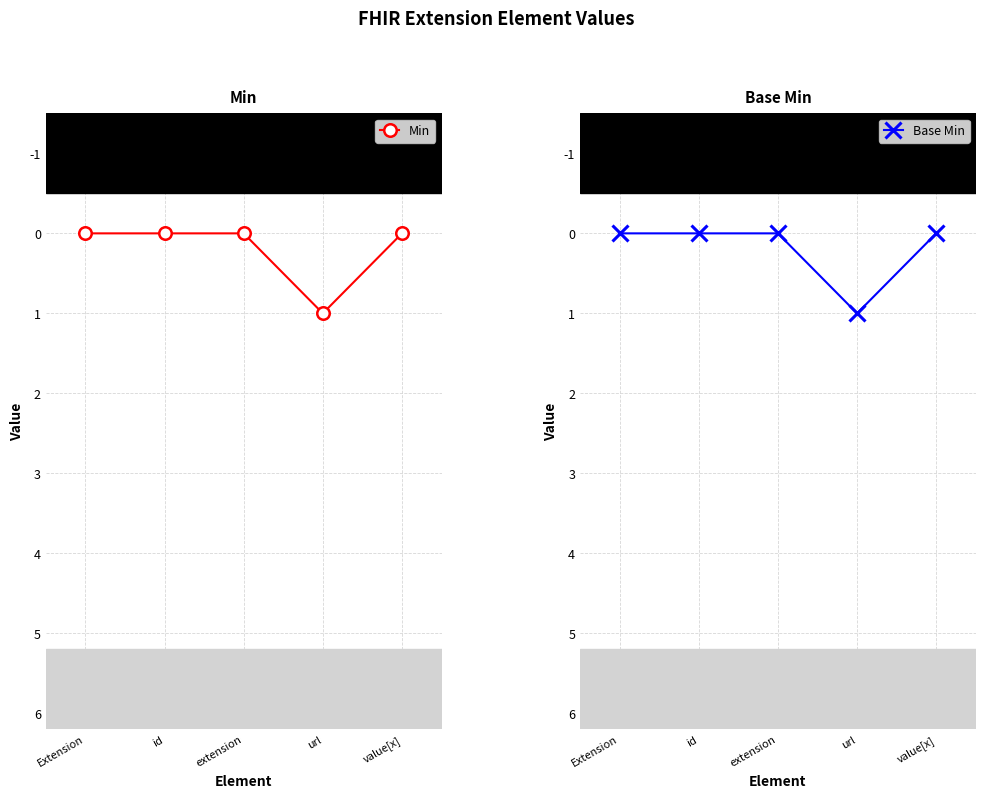

At id, list the series in order from smallest to largest.

Min, Base Min